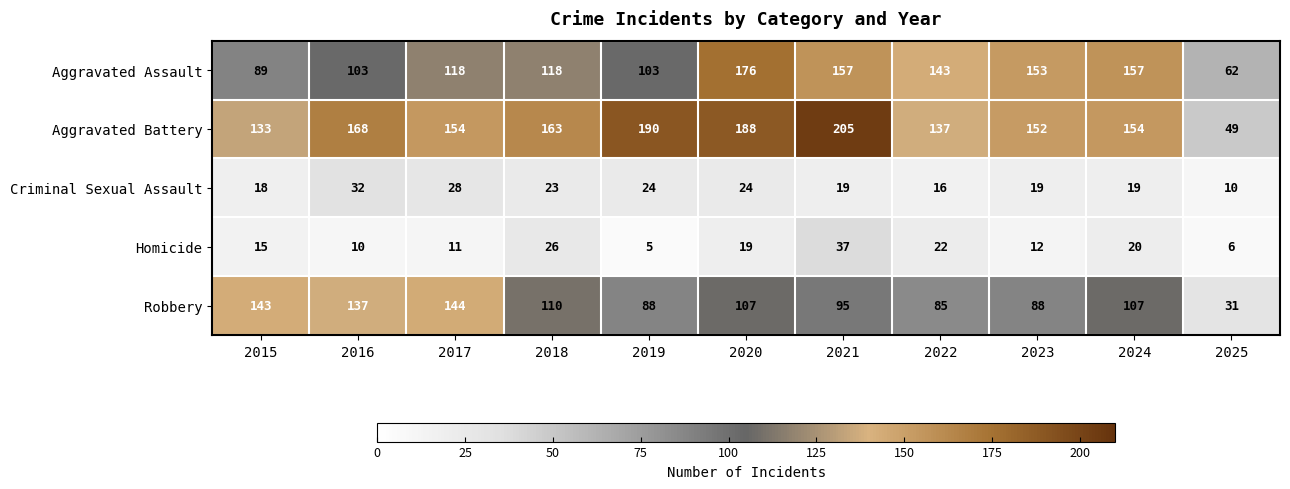

Is it true that Aggravated Battery equals 46 at 2020?

False